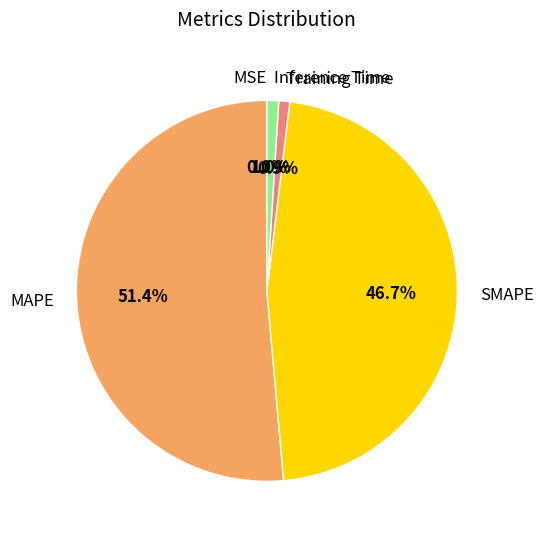

To the nearest percent, what is the difference between the Inference Time and SMAPE slice percentages?

46%